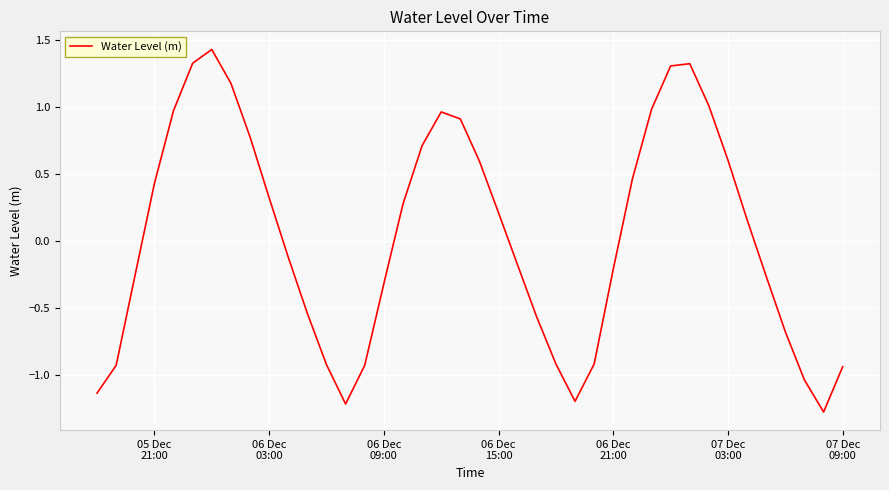

What is the greatest value displayed?

1.4